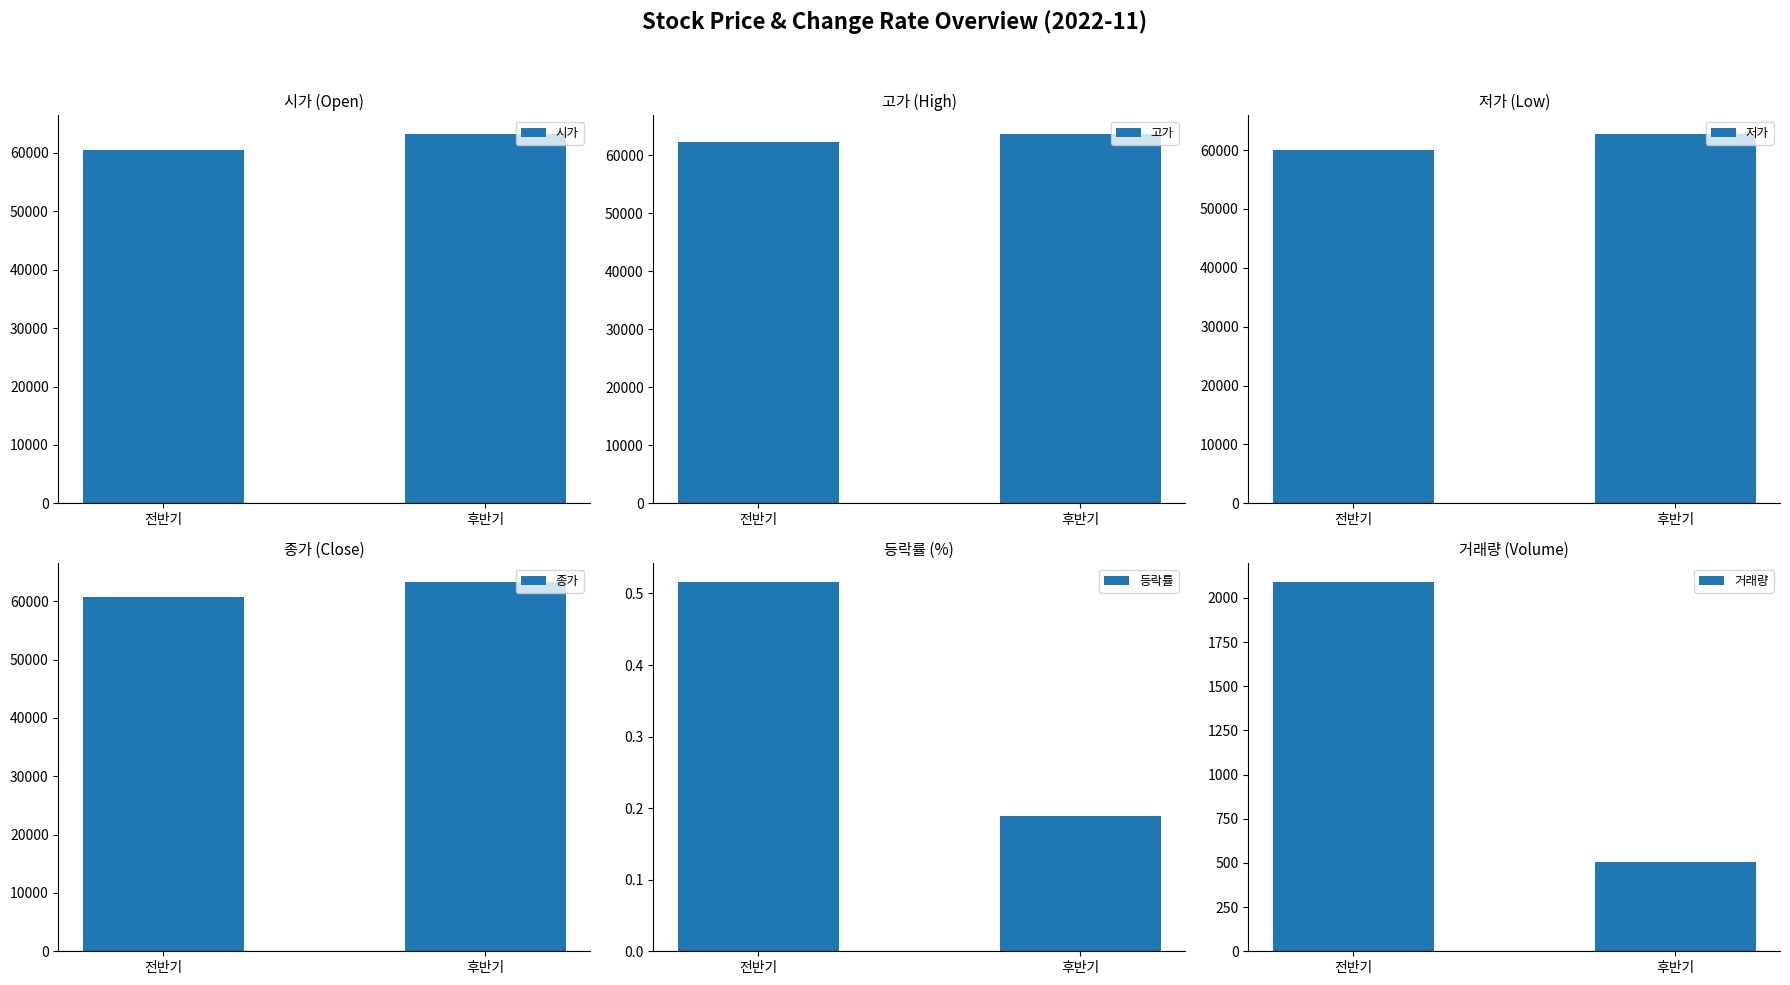

What position from the left is 전반기?

1